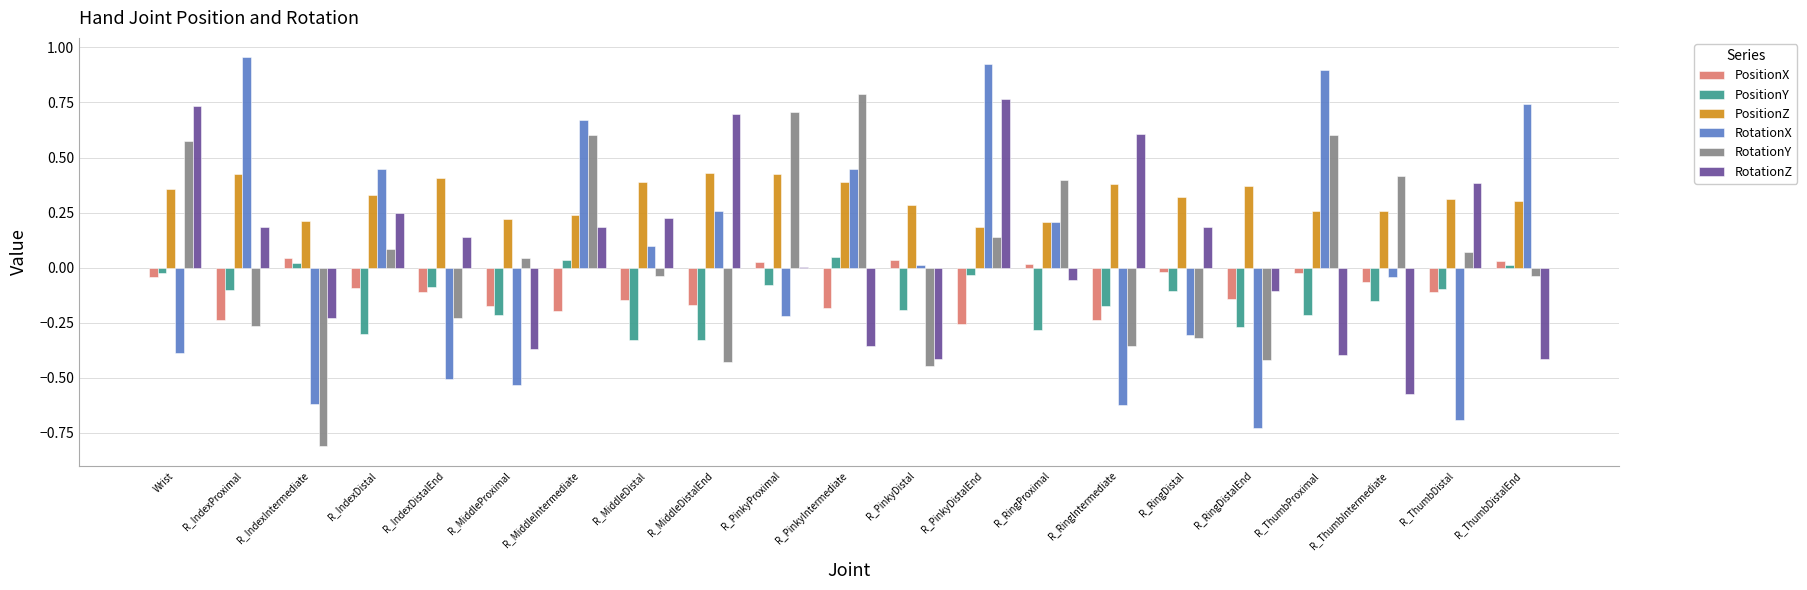

What is the sum of the RotationX values at R_PinkyDistal and R_PinkyIntermediate?

0.5